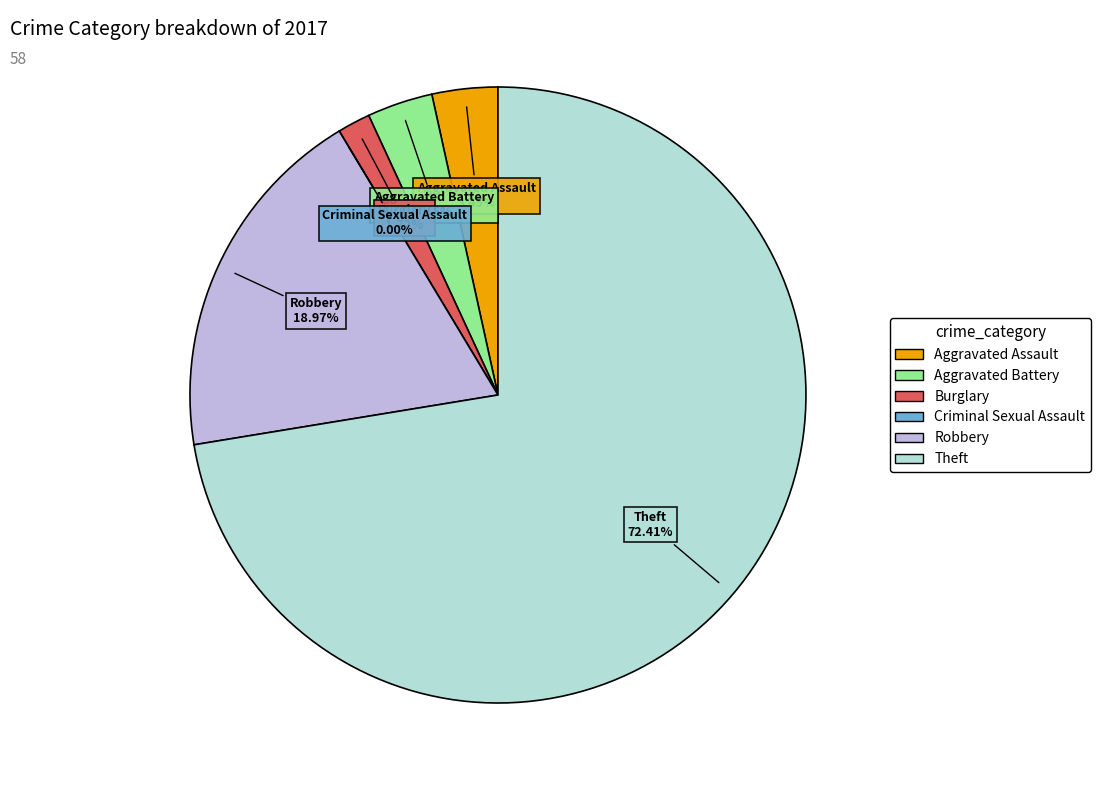

True or false: Aggravated Assault accounts for 3% of the total.

True